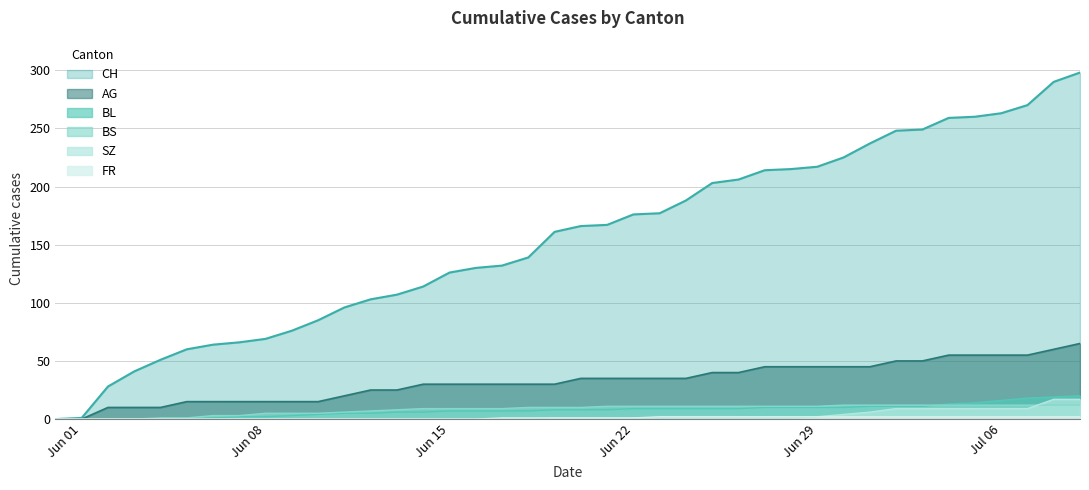

What is the difference between the second highest and minimum values in the AG series?

60